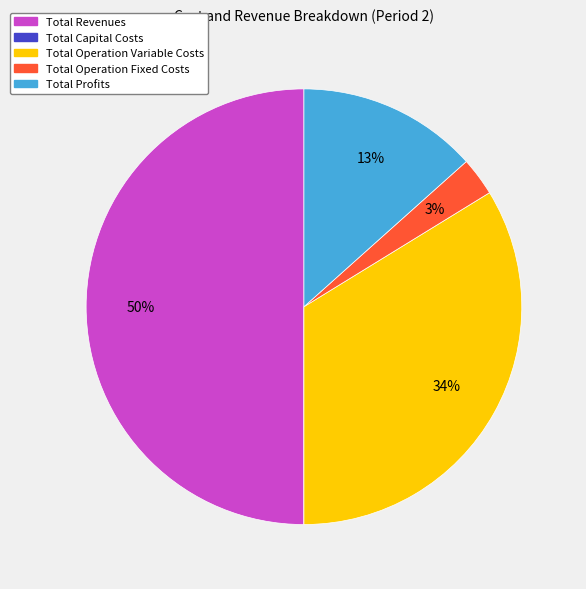

What percentage is the Total Profits slice, to the nearest percent?

13%